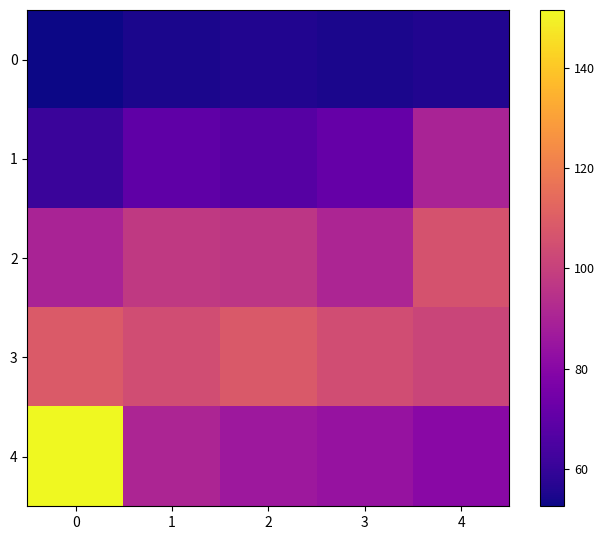

How many data points does each series have?

5